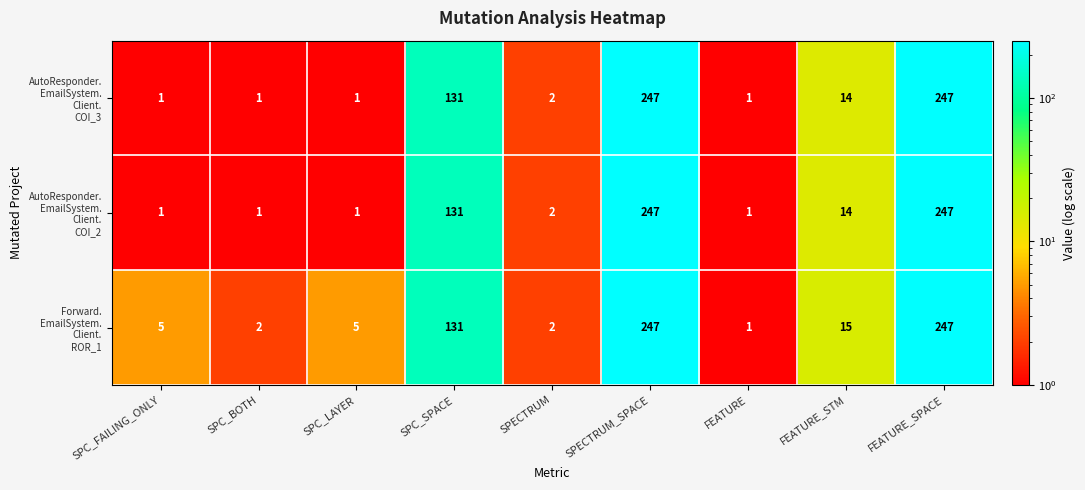

At how many categories does at least one series exceed 94?

3